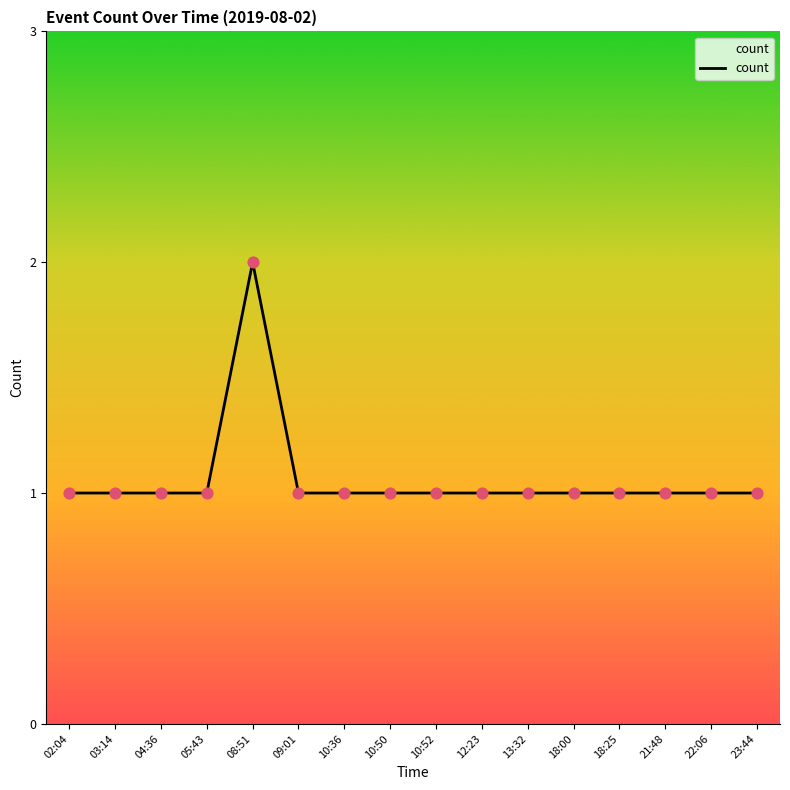

What is the ratio of the value at 05:43 to the value at 18:00?

1.0